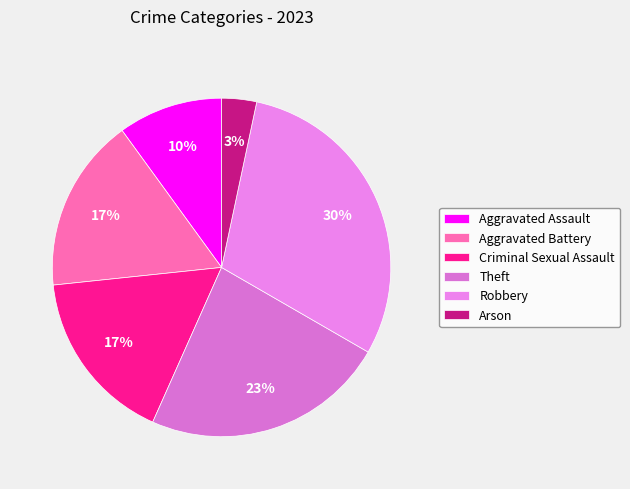

Count the number of slices in the pie.

6